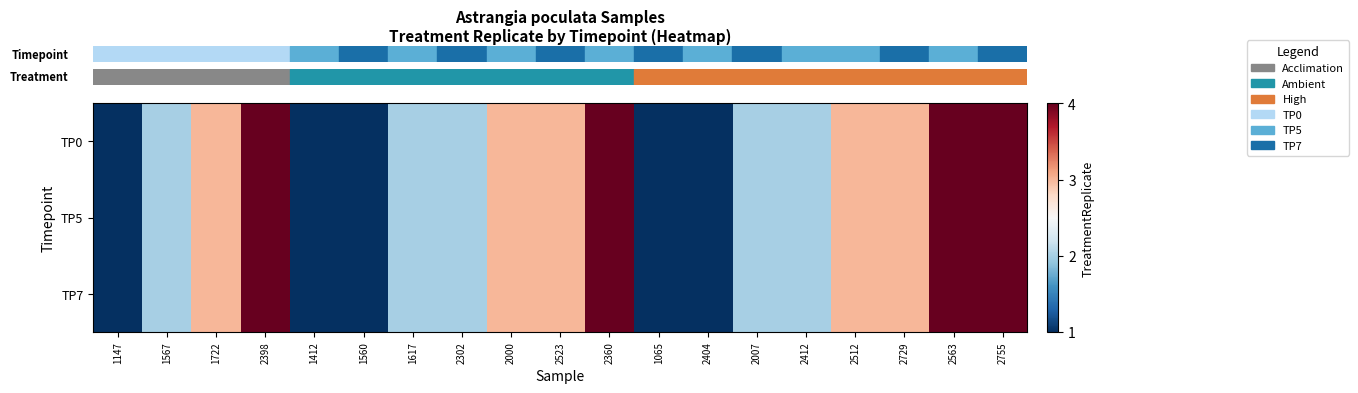

What is the total value across all series at 2360?

12